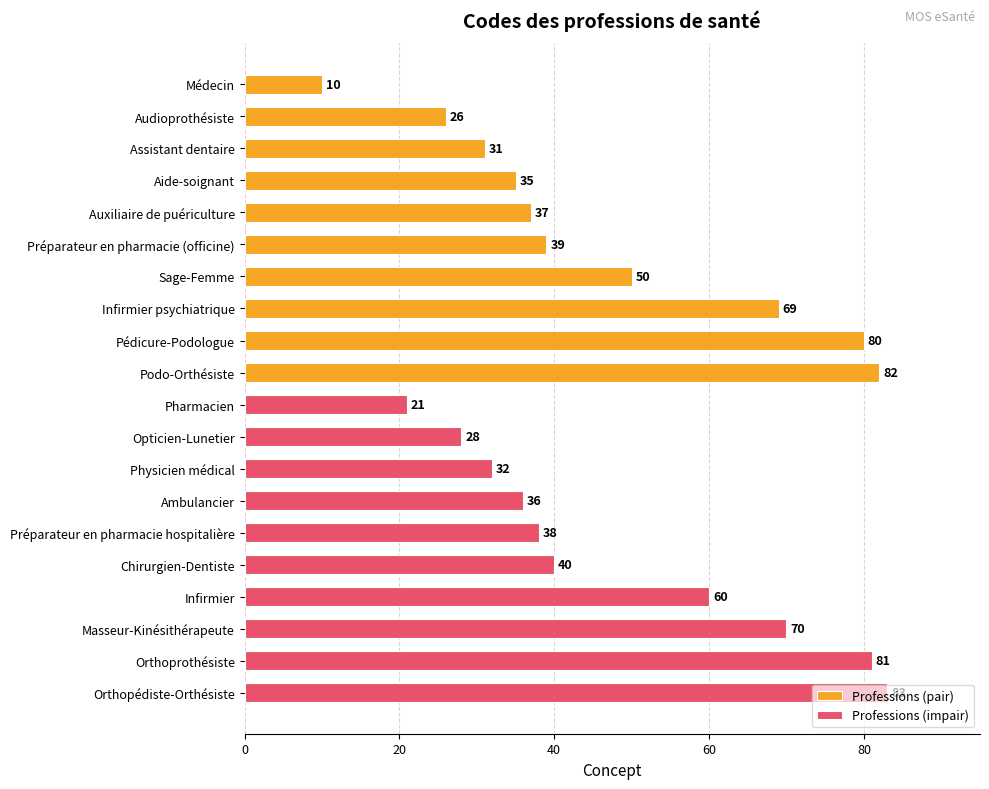

What is the difference between the maximum and minimum values in the Professions (impair) series?

62